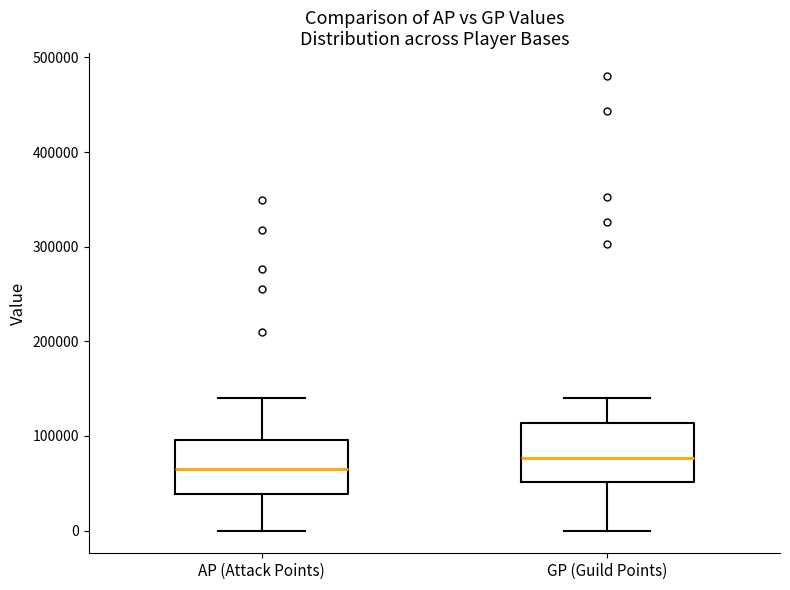

Which box has the lowest median line?

AP (Attack Points)